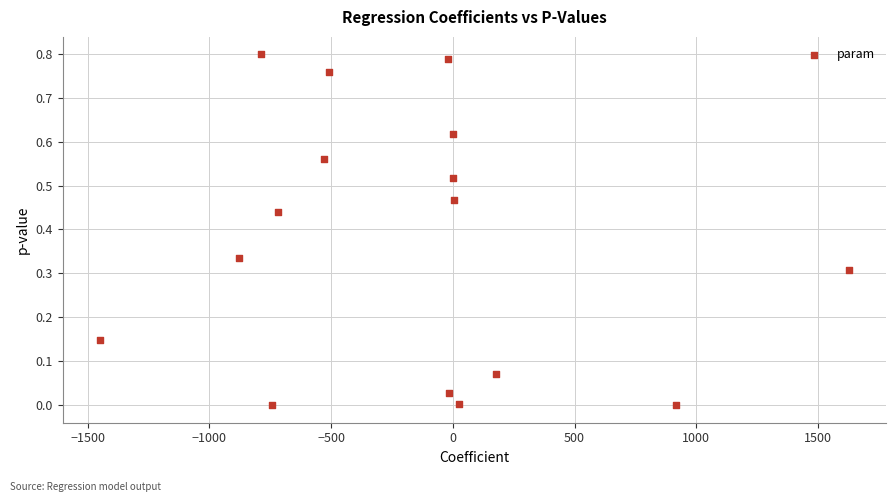

What is the range of X values (max minus min)?

3075.4